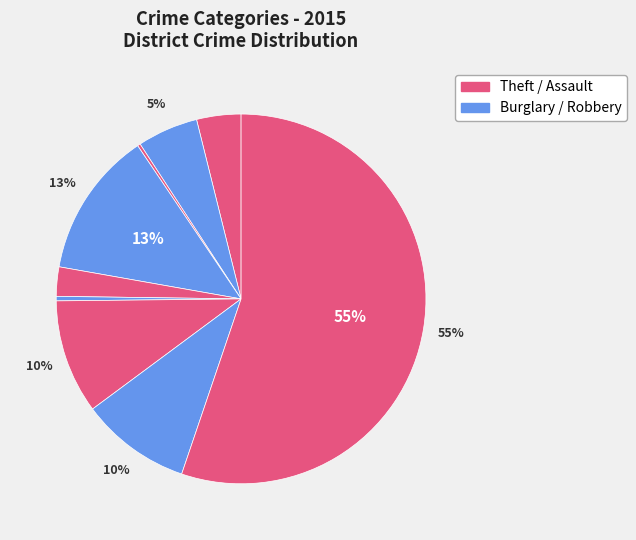

Count the number of slices in the pie.

9